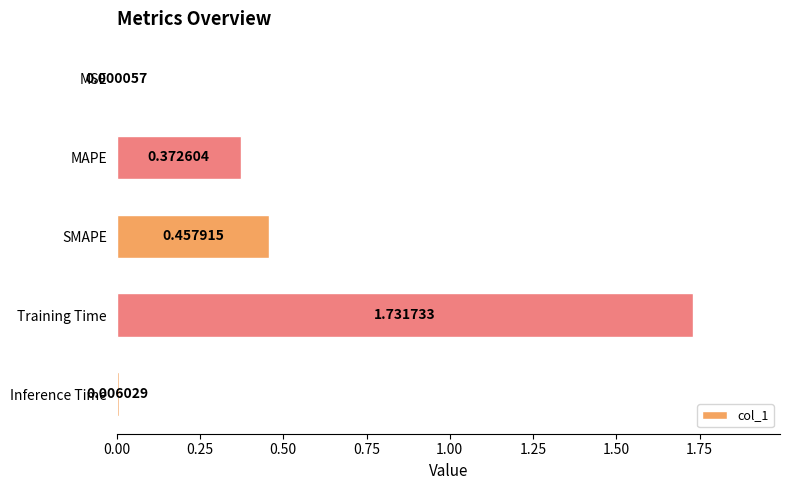

What is the change in value from SMAPE to Inference Time?

-0.5